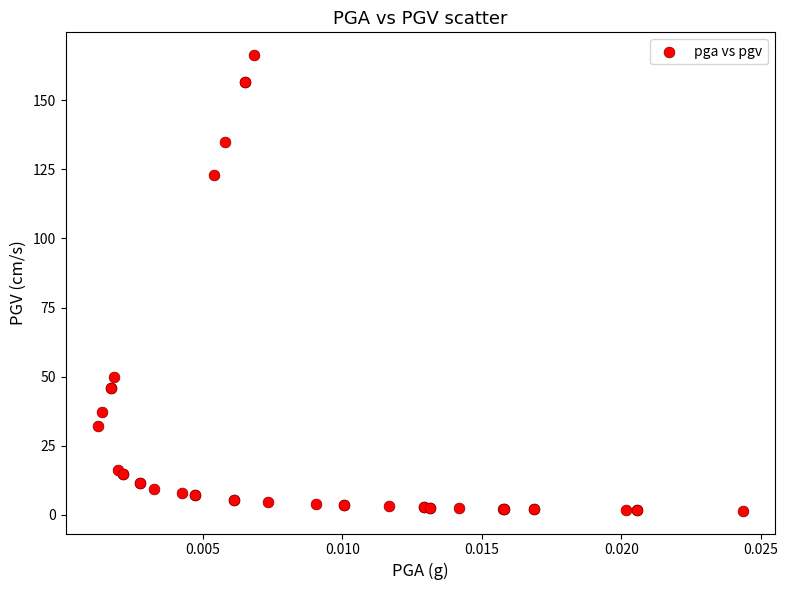

What Y value in the scatter plot is closest to 83?

50.0